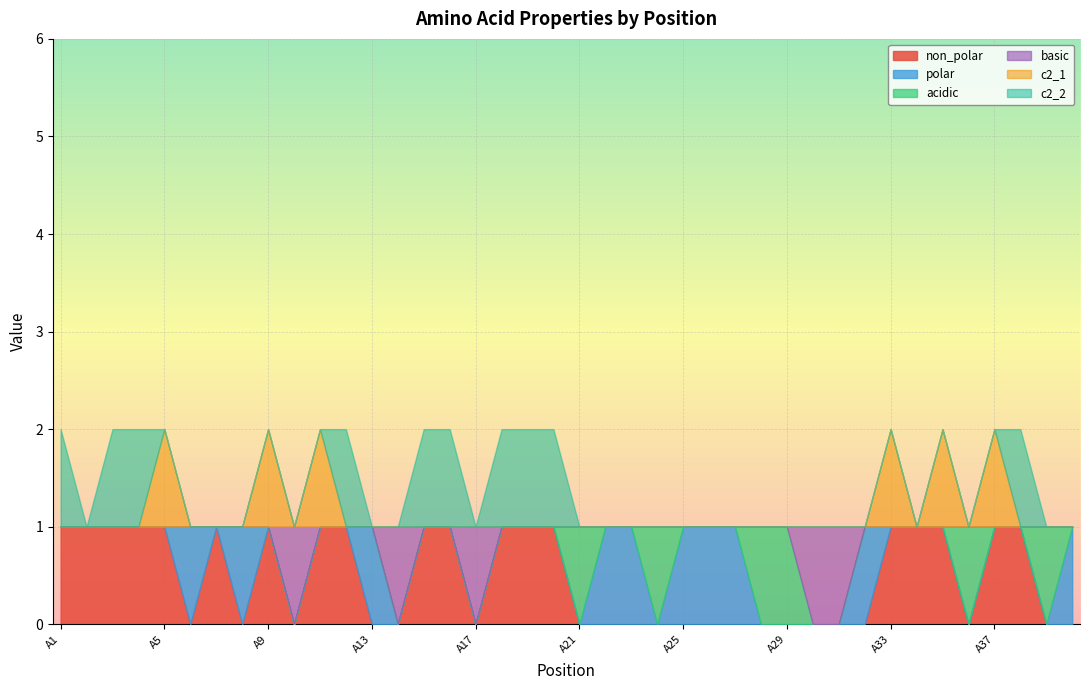

At which category does non_polar reach its first local valley?

A6